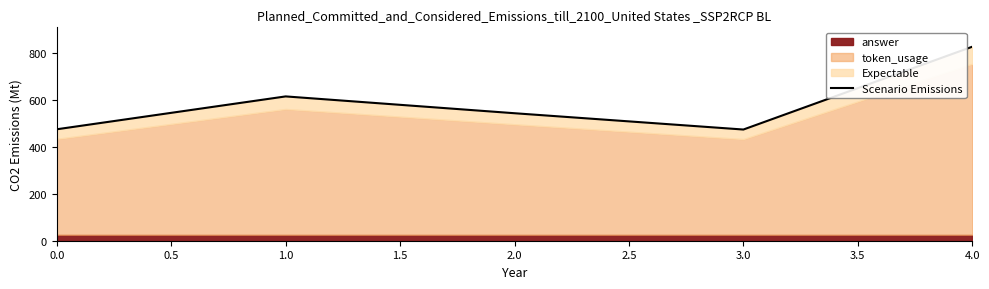

What is the difference between the maximum and second lowest values?

350.9